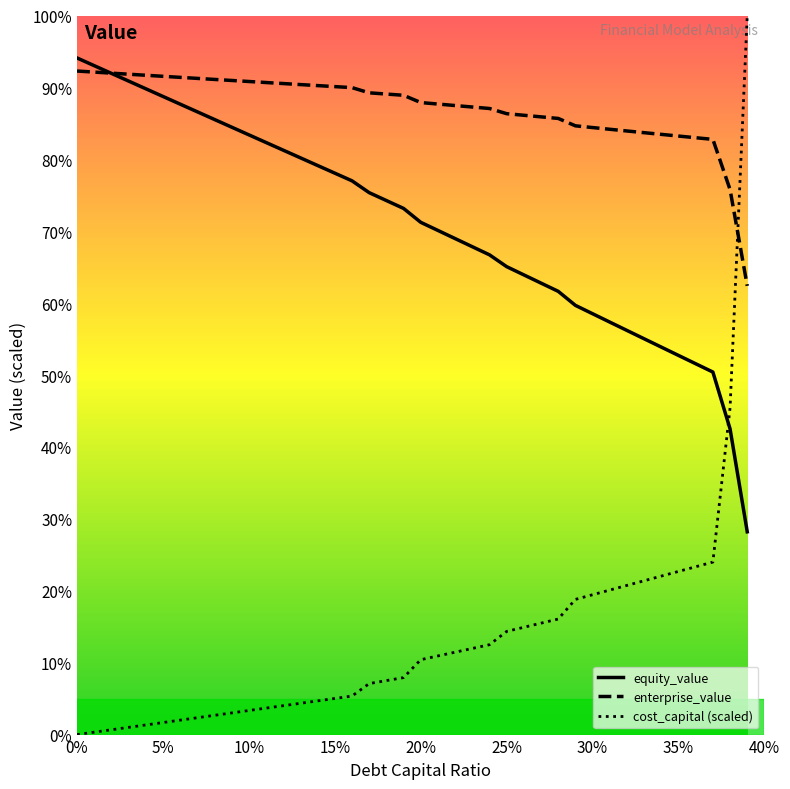

What are all the series names shown in the legend?

equity_value, enterprise_value, cost_capital (scaled)